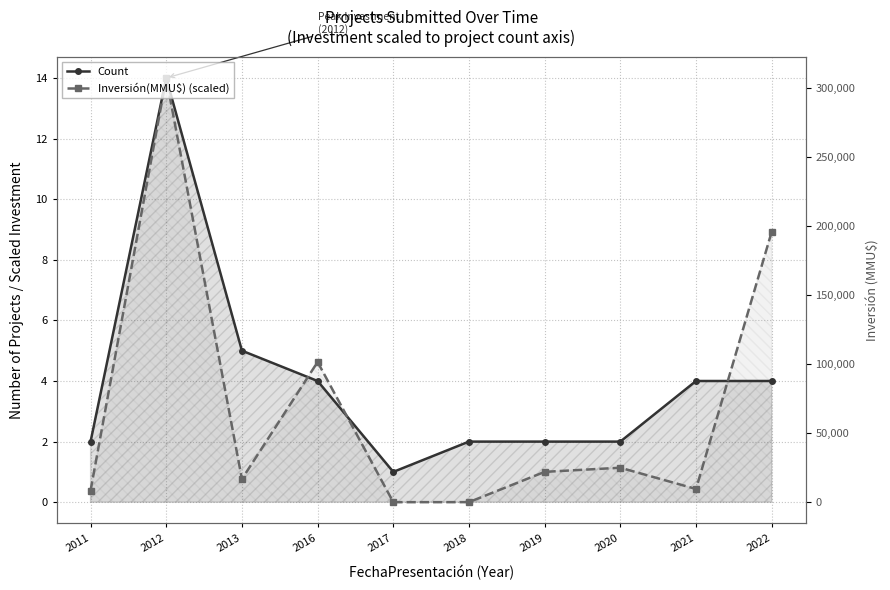

Rank the categories by Inversión(MMU$) (scaled) value from lowest to highest.

2017, 2018, 2011, 2021, 2013, 2019, 2020, 2016, 2022, 2012